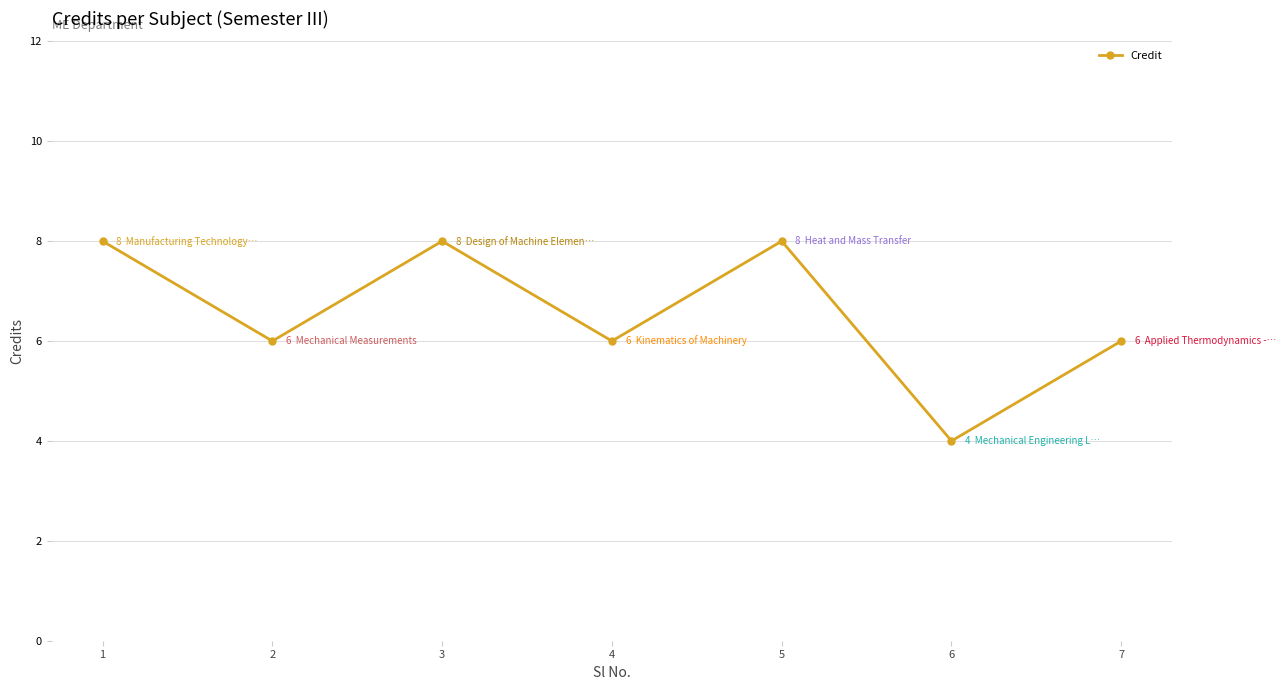

Is it true that the value at 6 is 2?

False